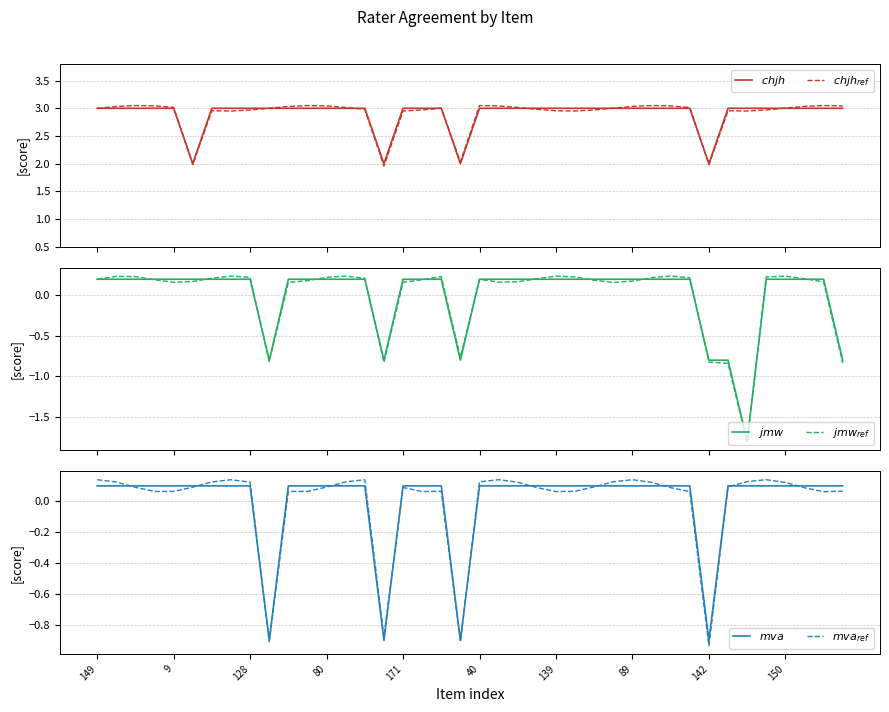

What value does the $chjh$ series have at 35?

3.0